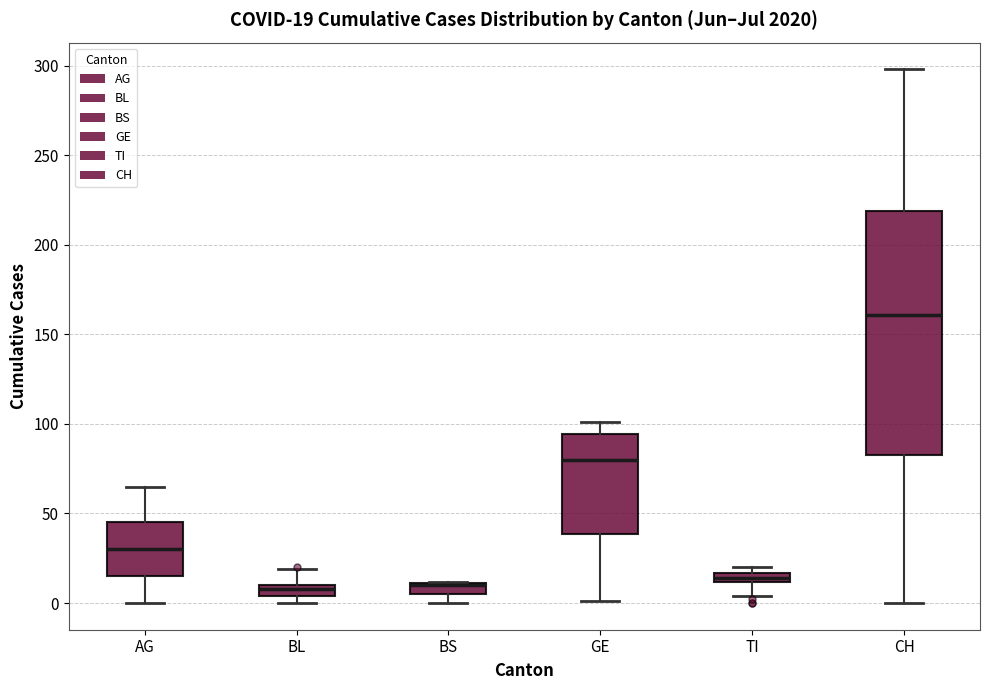

Comparing the boxes themselves (not the whiskers), which one is the tallest?

CH